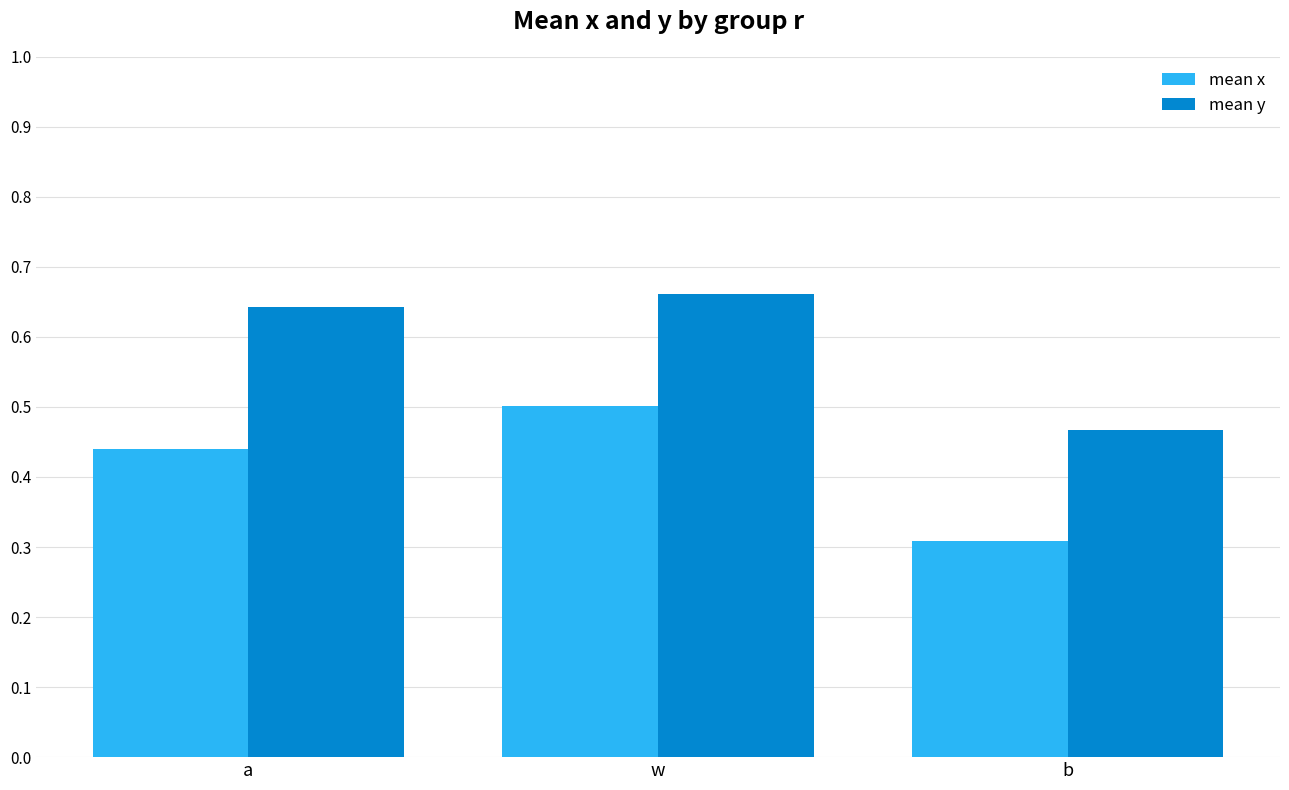

Are the bars grouped side by side (vs. stacked)?

Yes